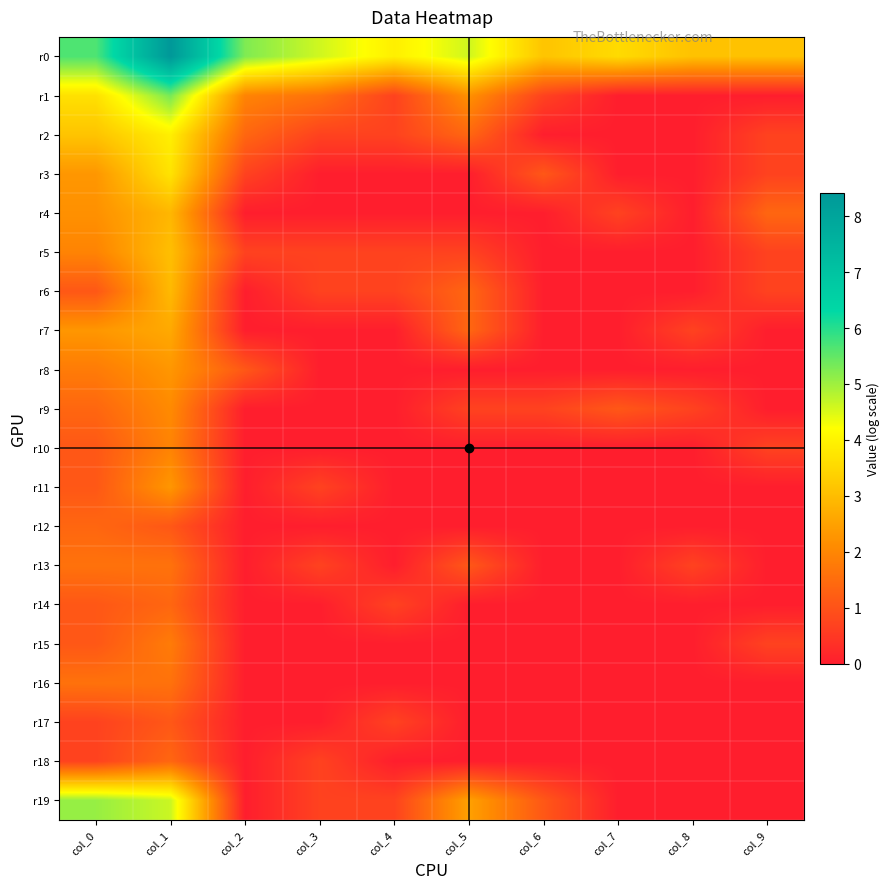

Rank the series by their maximum value, from lowest to highest.

r17, r12, r14, r18, r13, r16, r15, r10, r9, r8, r11, r7, r4, r6, r5, r3, r2, r19, r1, r0